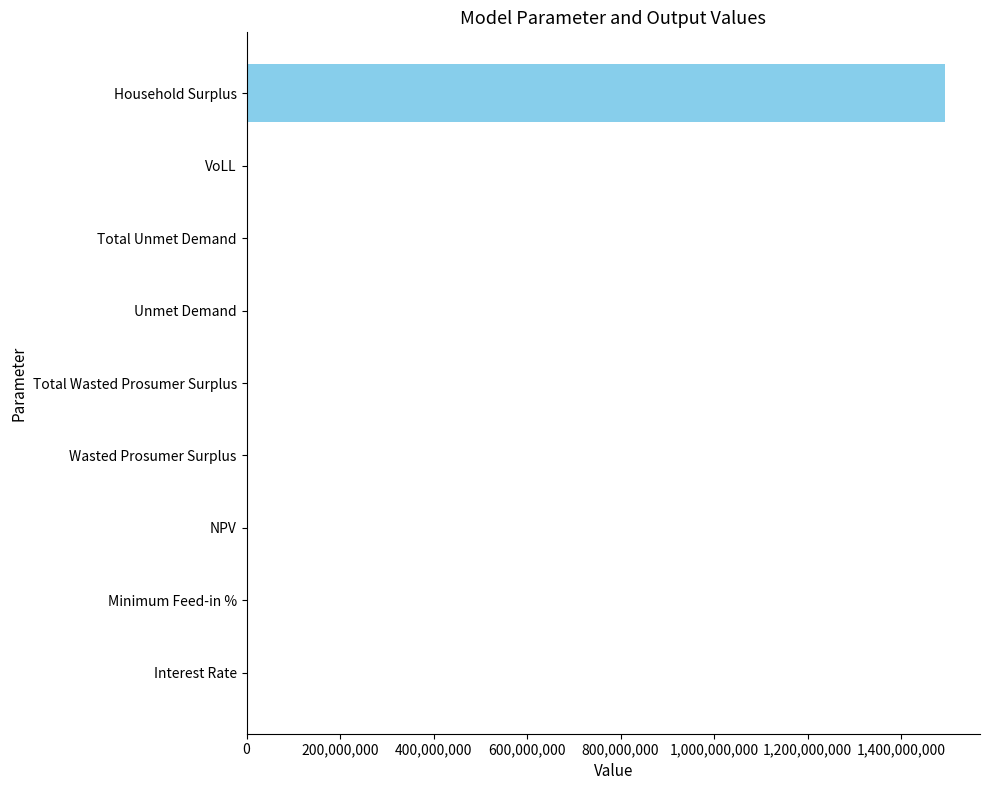

Which category has the highest value across all series?

Household Surplus